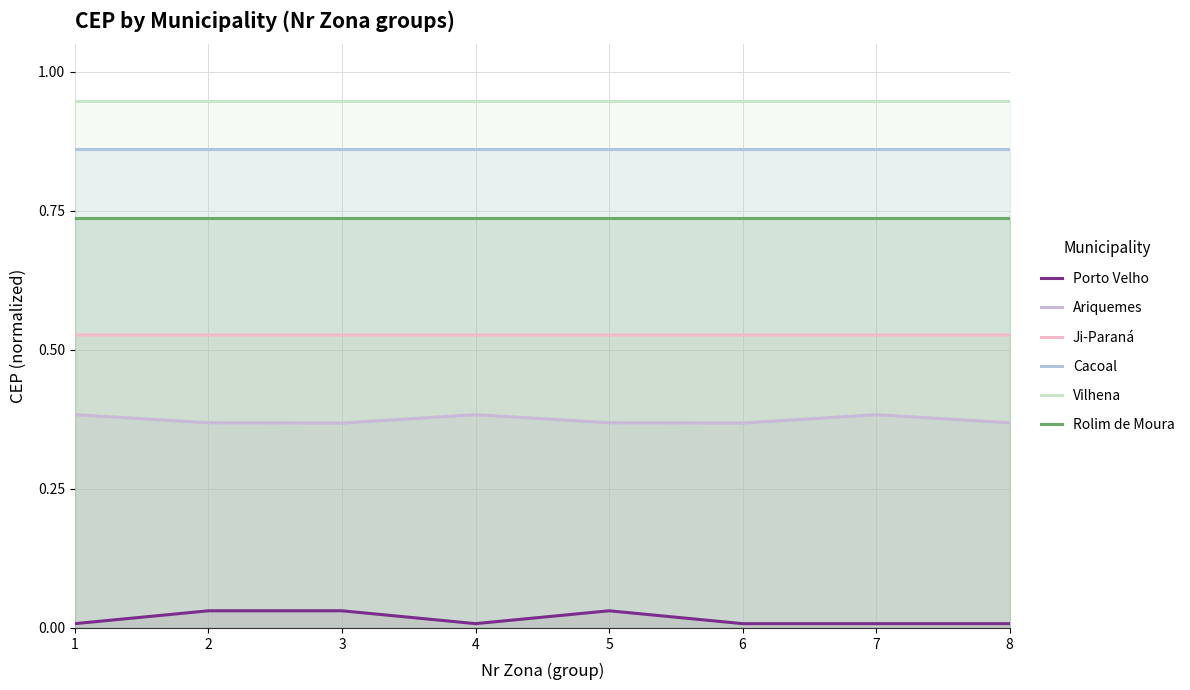

Is the value of Vilhena at 7 greater than the value of Ariquemes at 5?

Yes